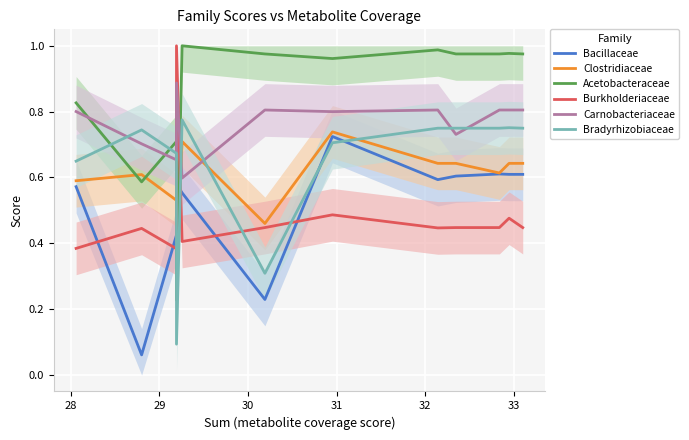

Which series has the largest total across all categories?

Acetobacteraceae